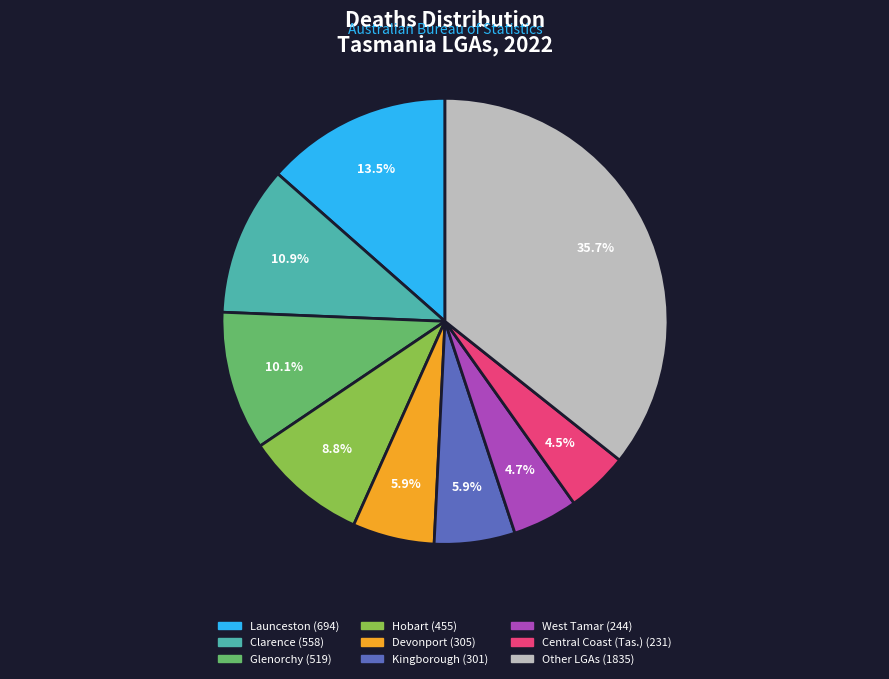

Does any single category account for the majority?

No